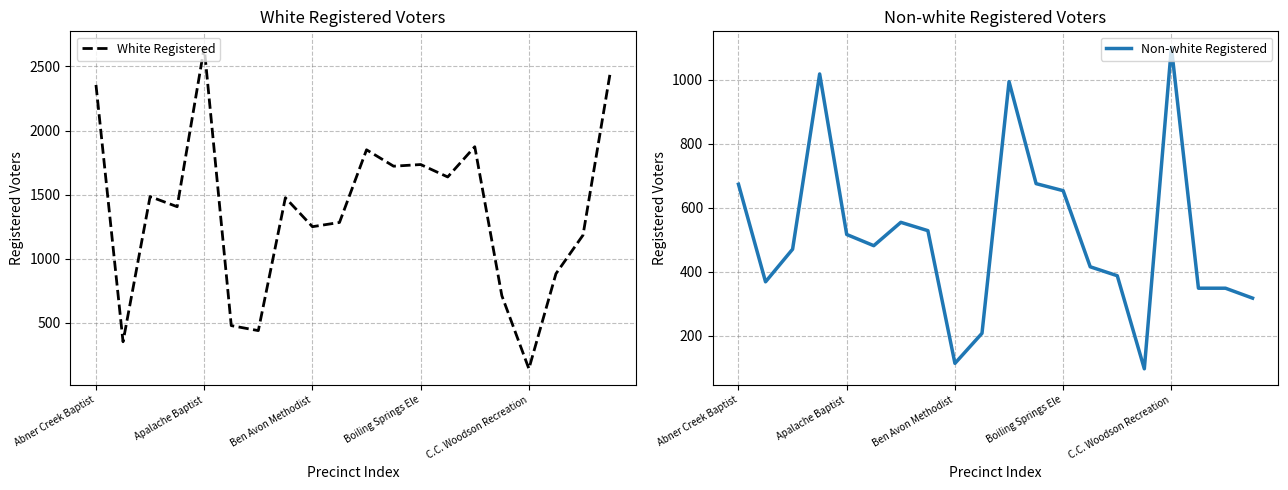

How many times do White Registered and Non-white Registered cross each other?

6